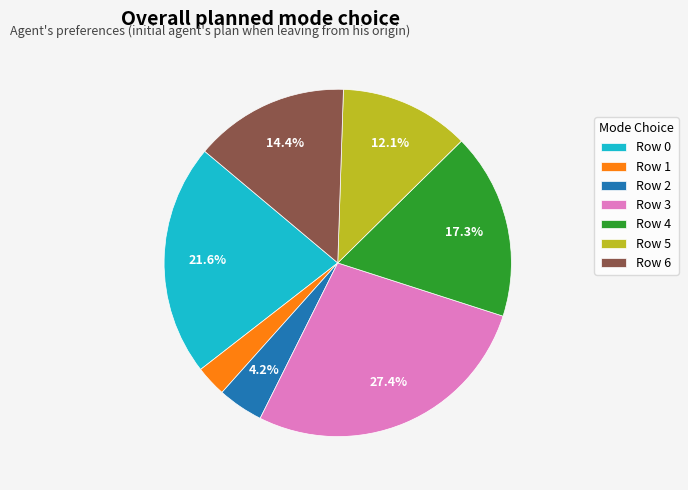

True or false: Row 6 accounts for 27% of the total.

False